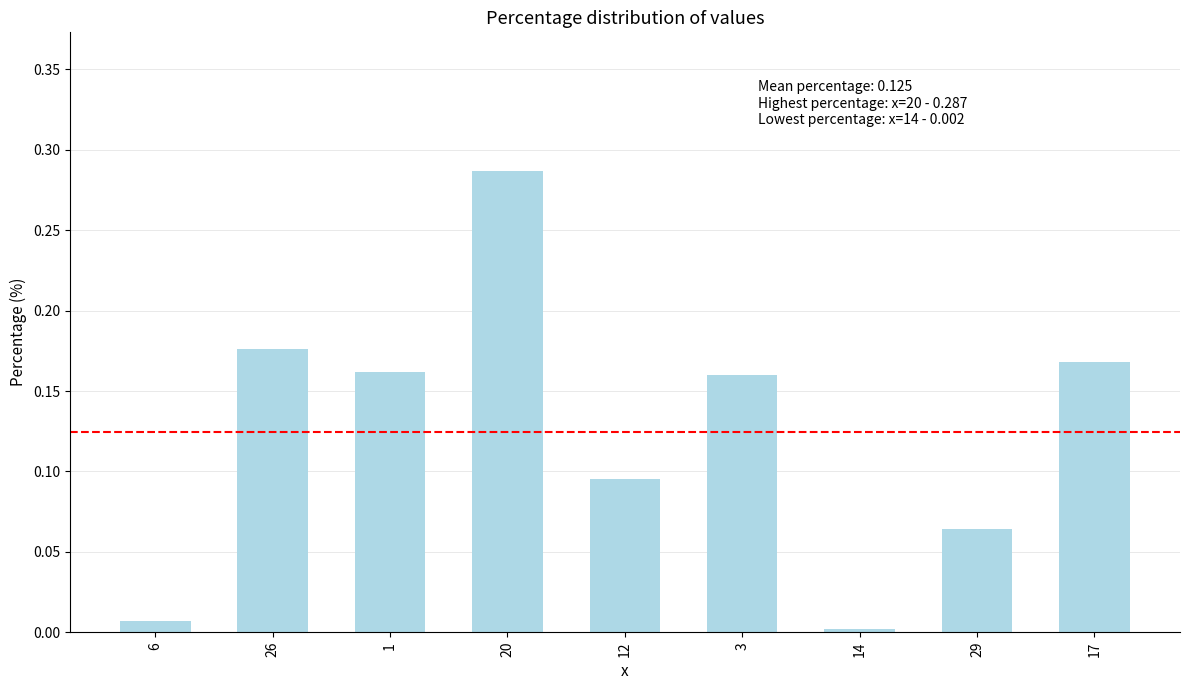

The chart shows a value of 0.1 at 17. True or false?

False